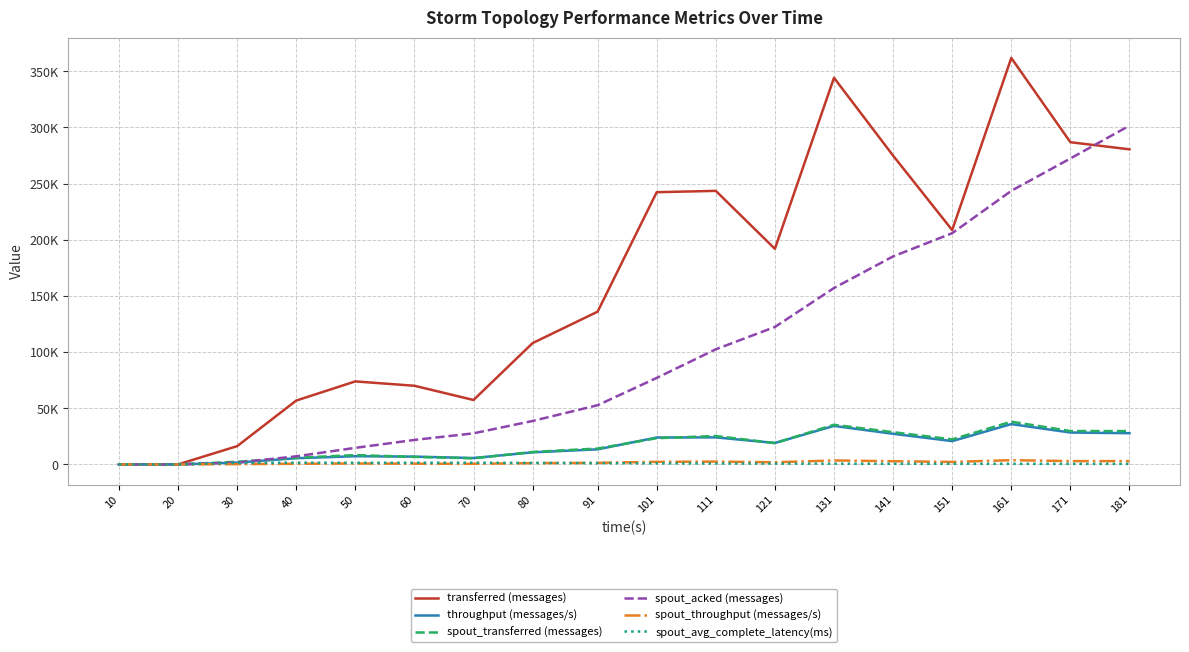

Which series has the largest total across all categories?

transferred (messages)